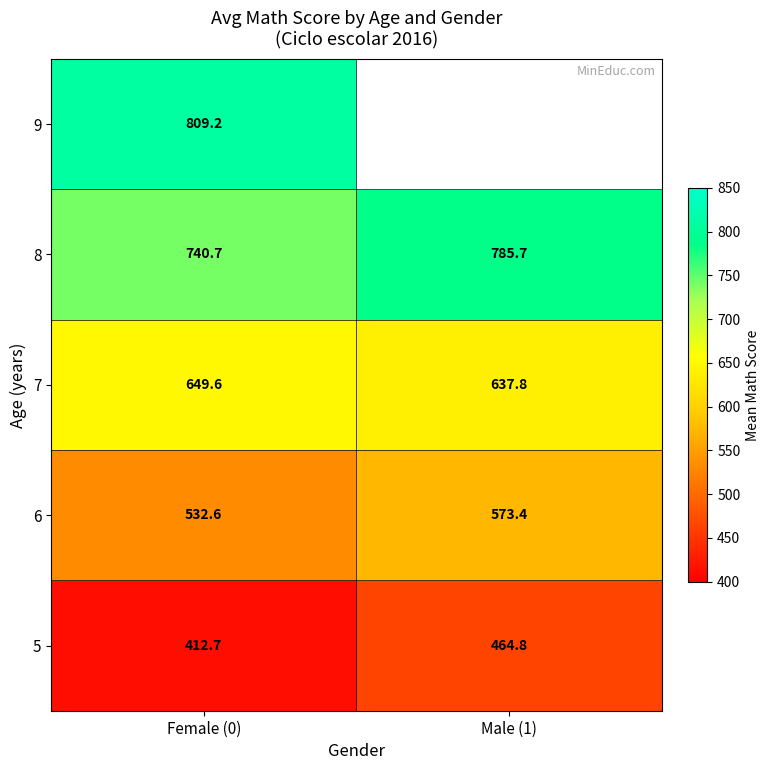

The 6 series shows 532.6 at Female (0). True or false?

True